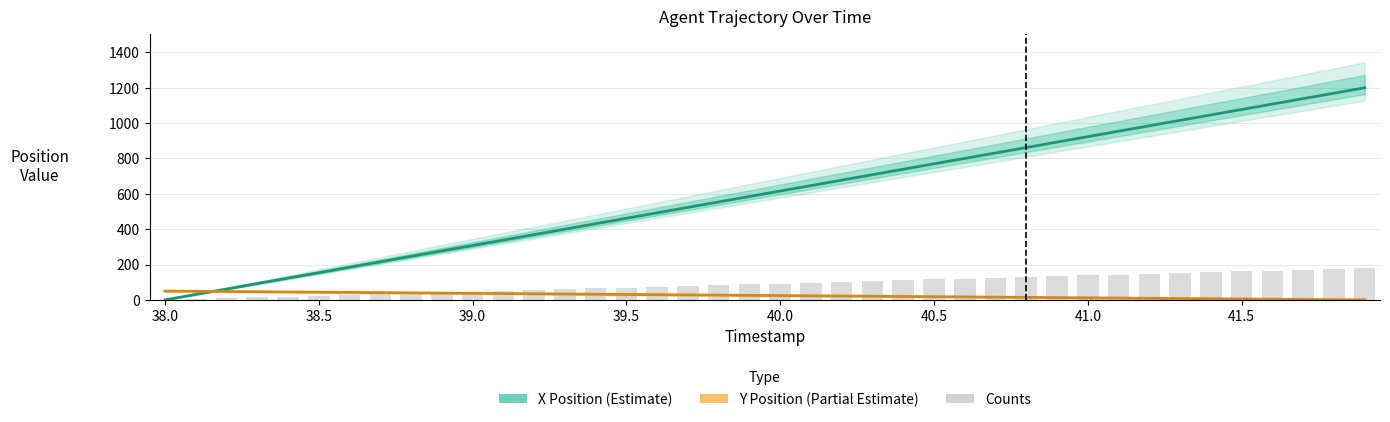

How many values in the X Position (Estimate) series exceed 615?

20